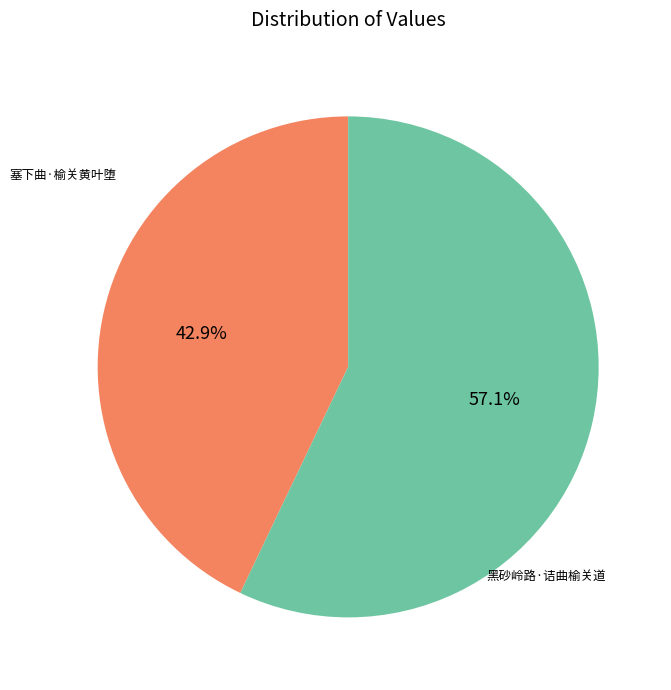

How many segments does this pie chart have?

2